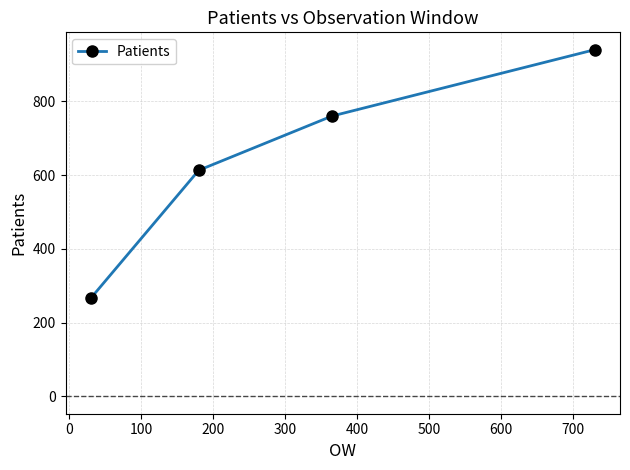

What is the difference between the maximum and minimum values?

674